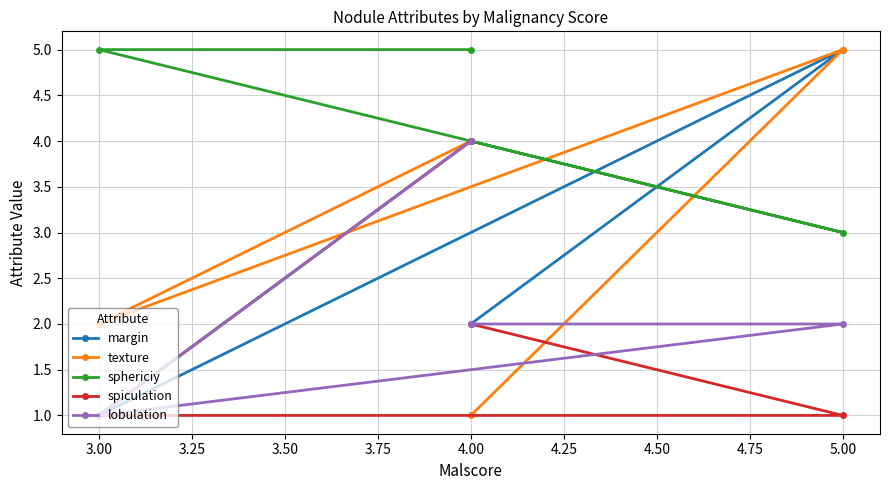

What is the label of the 2nd point from the left?

3.00